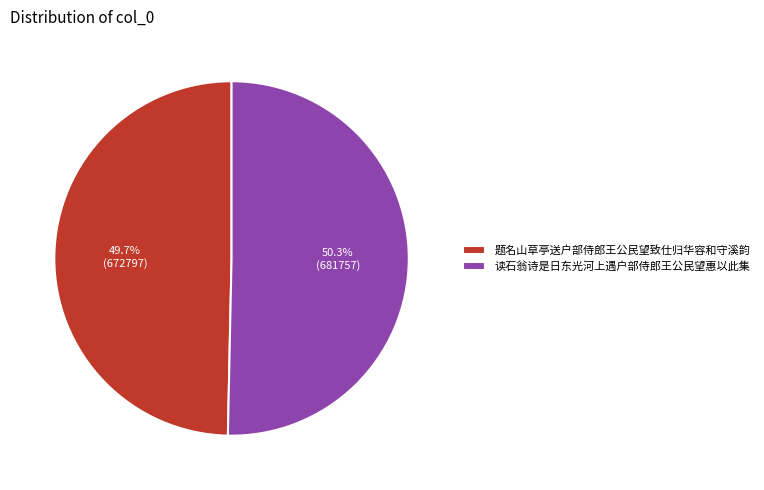

To the nearest percent, what is the combined percentage of 读石翁诗是日东光河上遇户部侍郎王公民望惠以此集 and 题名山草亭送户部侍郎王公民望致仕归华容和守溪韵?

100%